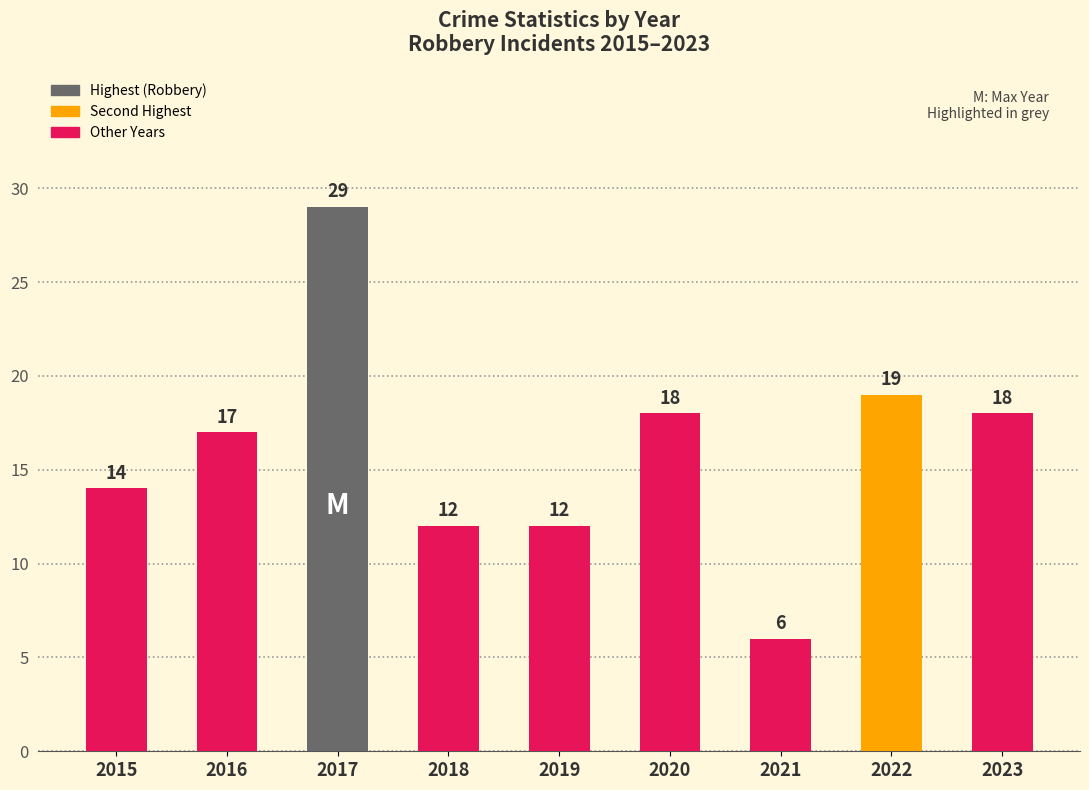

Does the chart contain stacked bars?

No